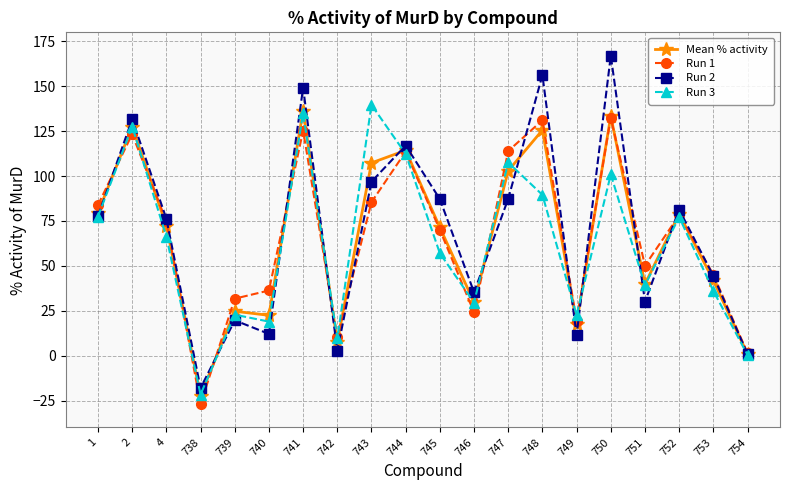

What is the value of the Run 3 point at the 18th from the left?

77.1